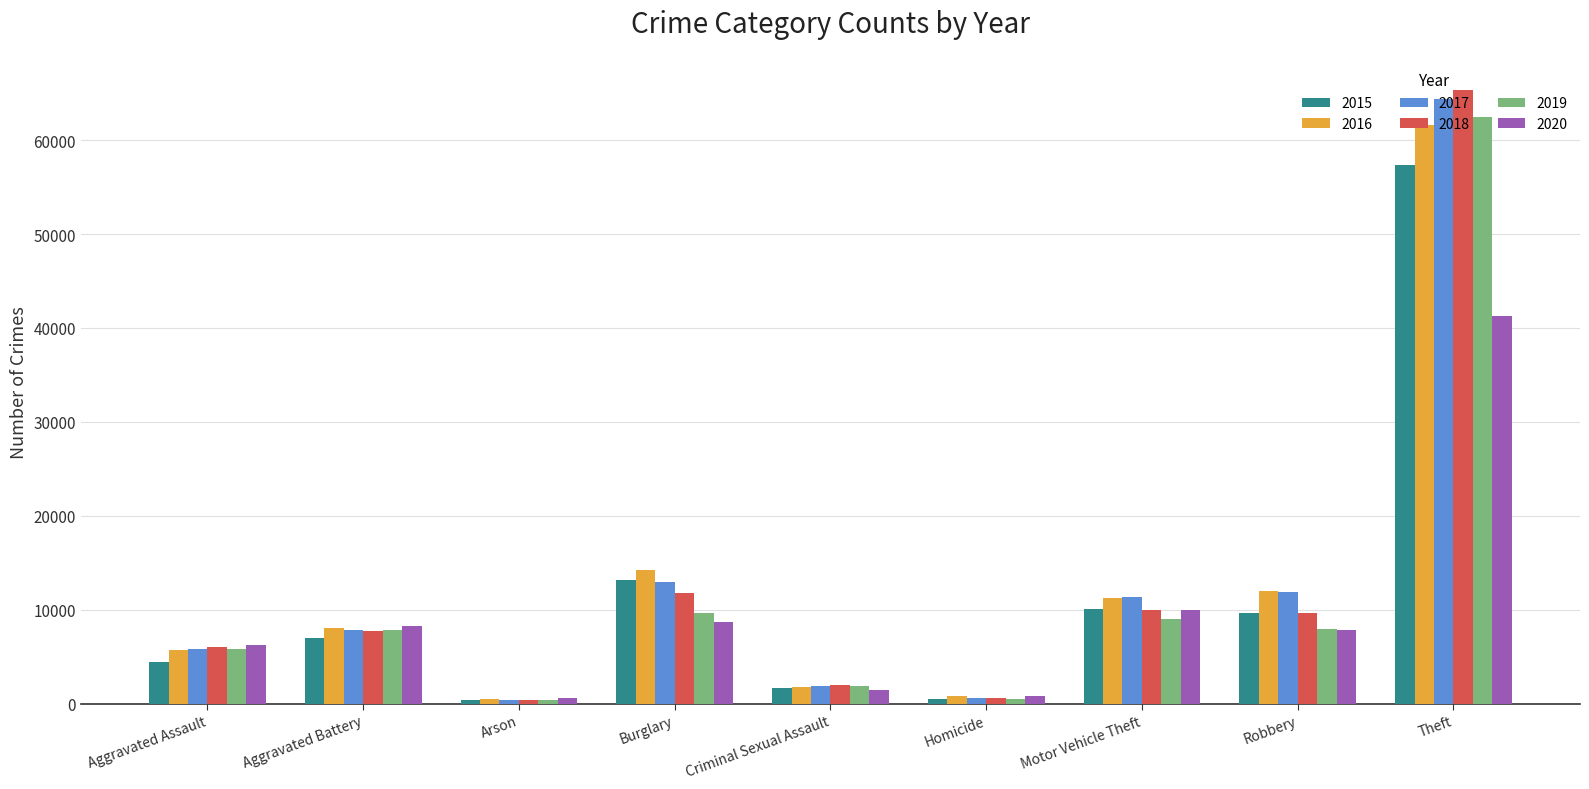

What is the greatest value displayed?

65281